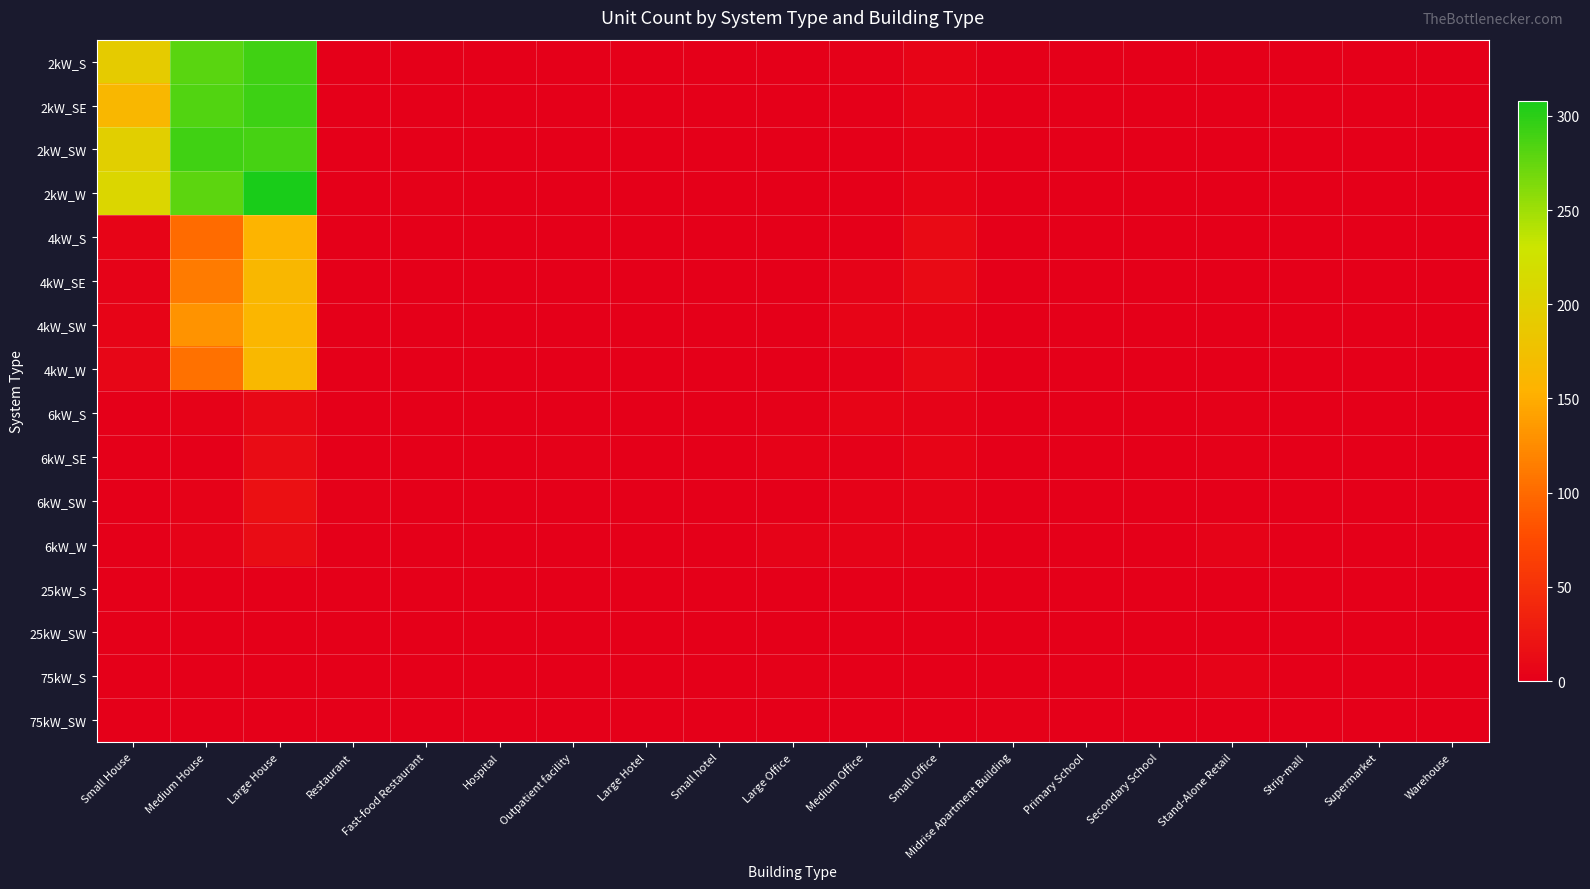

Which series has the widest spread of values?

2kW_W